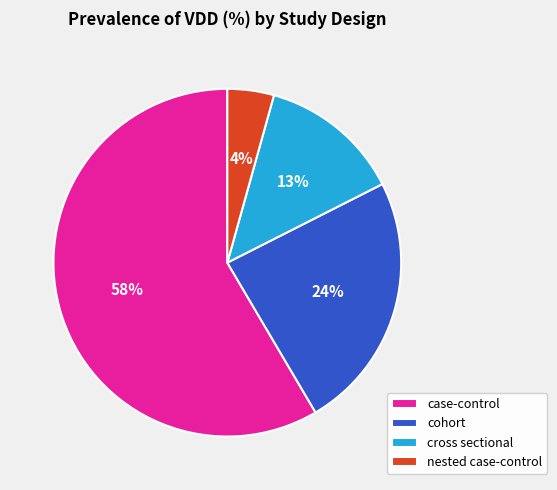

To the nearest percent, what is the average slice percentage?

25%